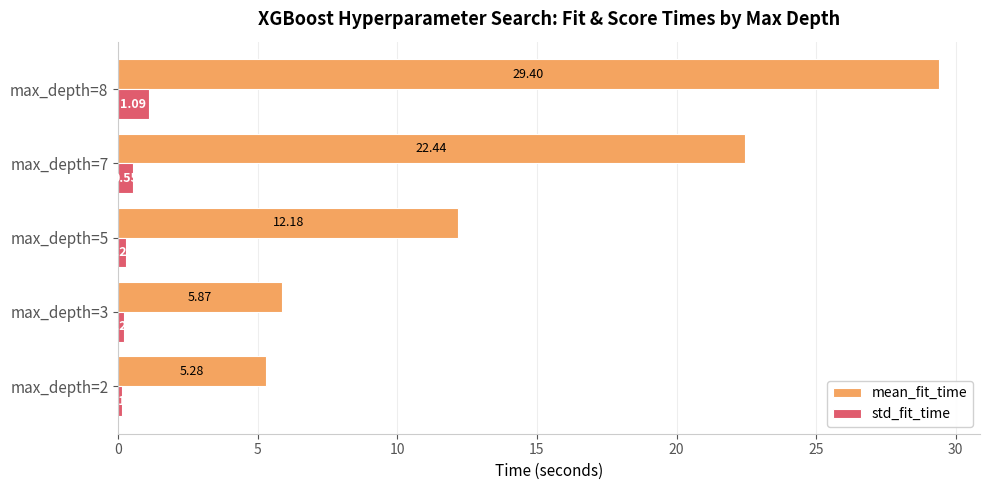

Which category has the highest value in the mean_fit_time series?

max_depth=8